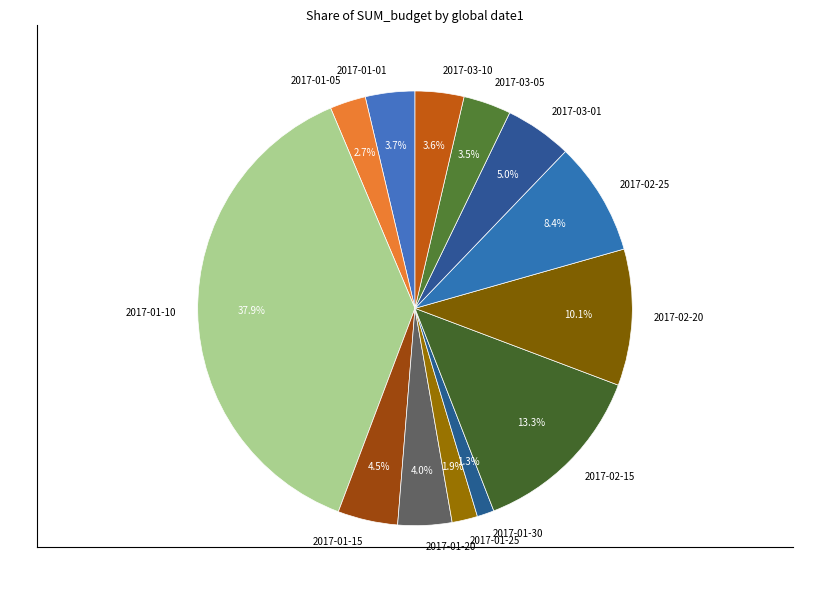

Does 2017-03-05 represent more than half of the total?

No